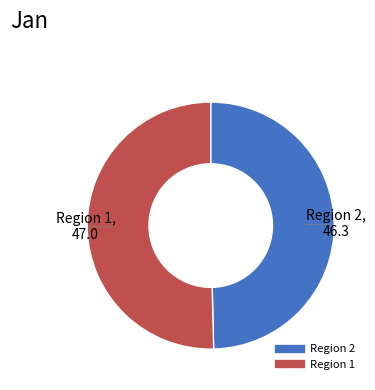

Does any single category account for the majority?

Yes